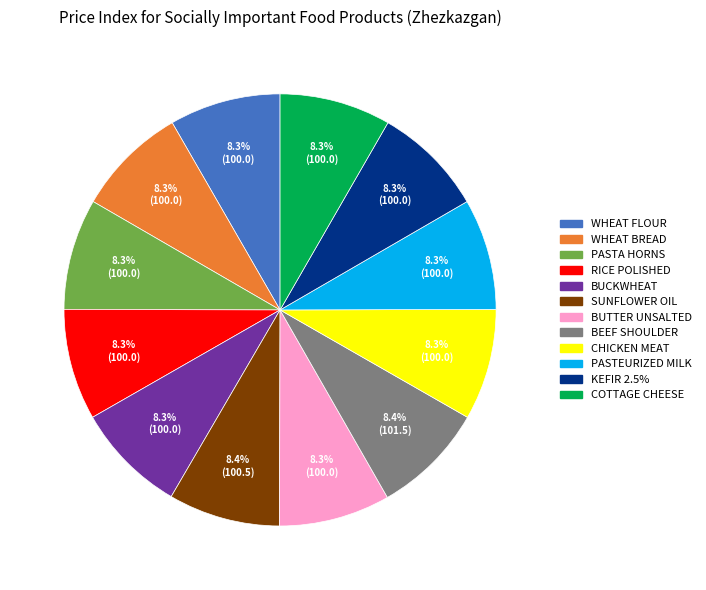

Is there a majority slice in this chart?

No